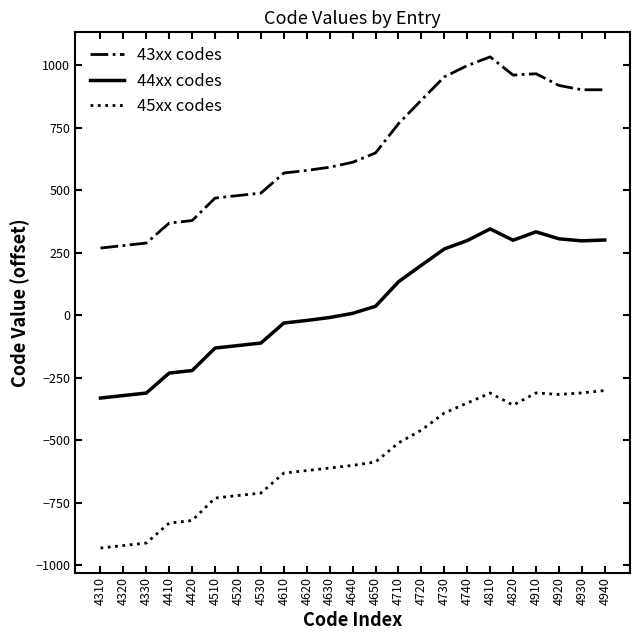

List the series in order of their peak value, highest first.

43xx codes, 44xx codes, 45xx codes